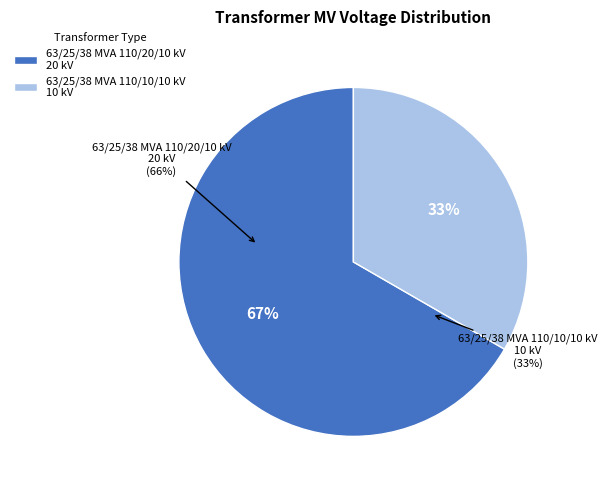

Does any single category account for the majority?

Yes